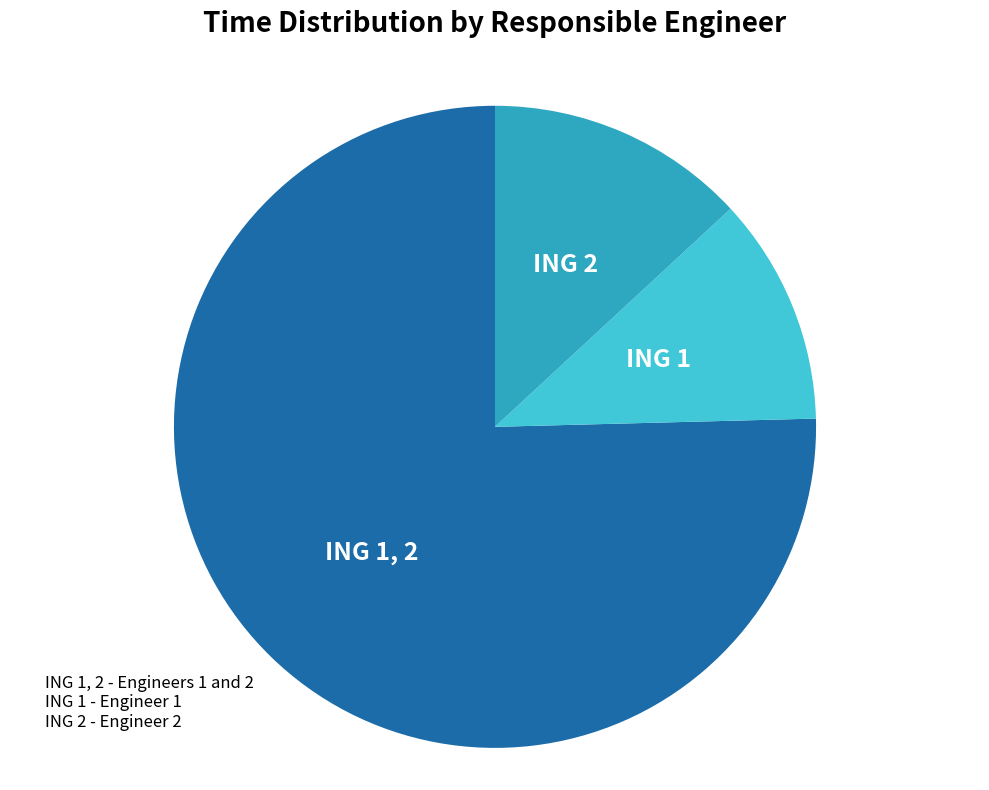

Rank the categories by value from lowest to highest.

ING 1, ING 2, ING 1, 2